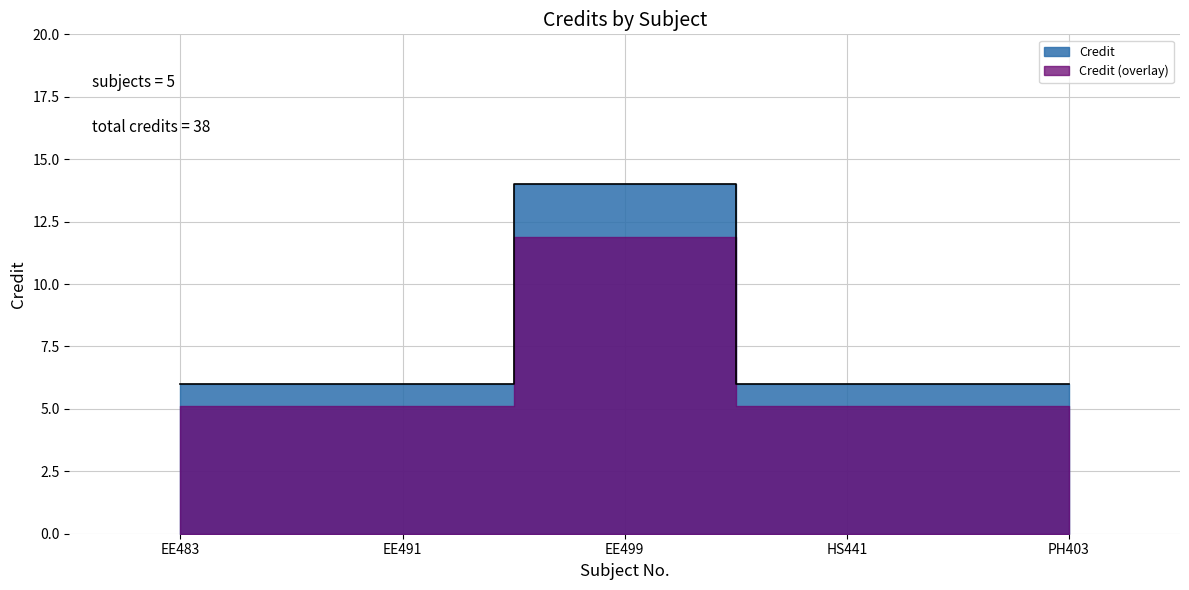

How many lines are shown in the chart?

1